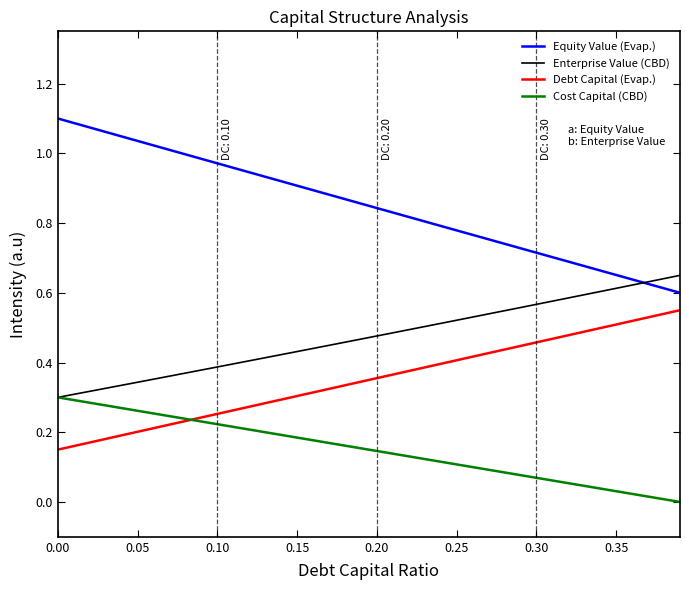

List the series in order of their overall mean, highest first.

Equity Value (Evap.), Enterprise Value (CBD), Debt Capital (Evap.), Cost Capital (CBD)